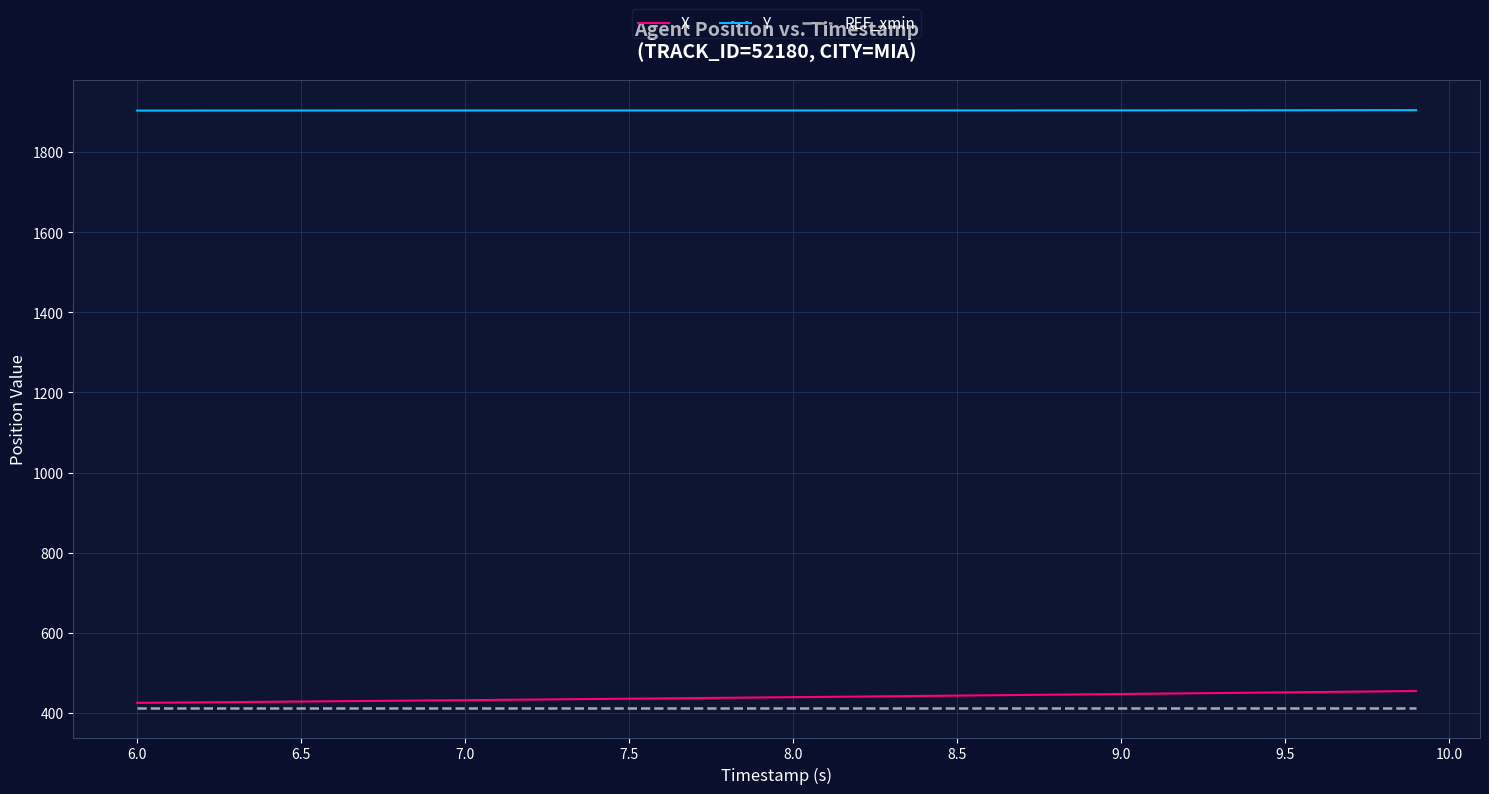

What is the smallest value displayed?

413.2